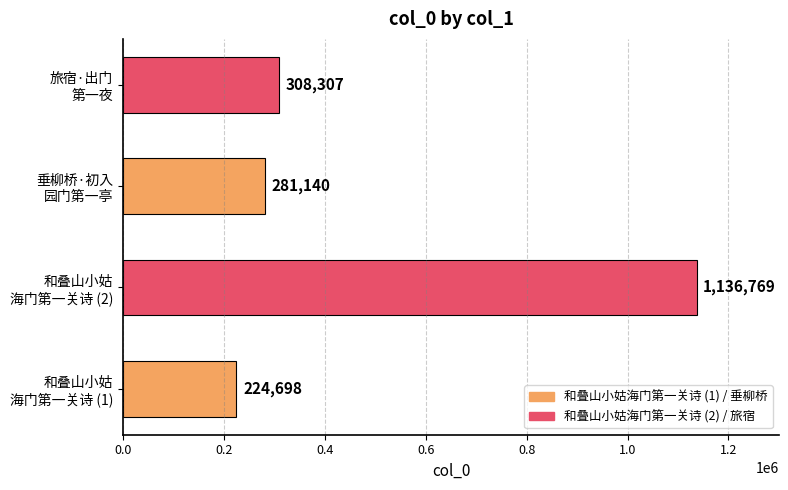

What is the sum of all values?

1950914